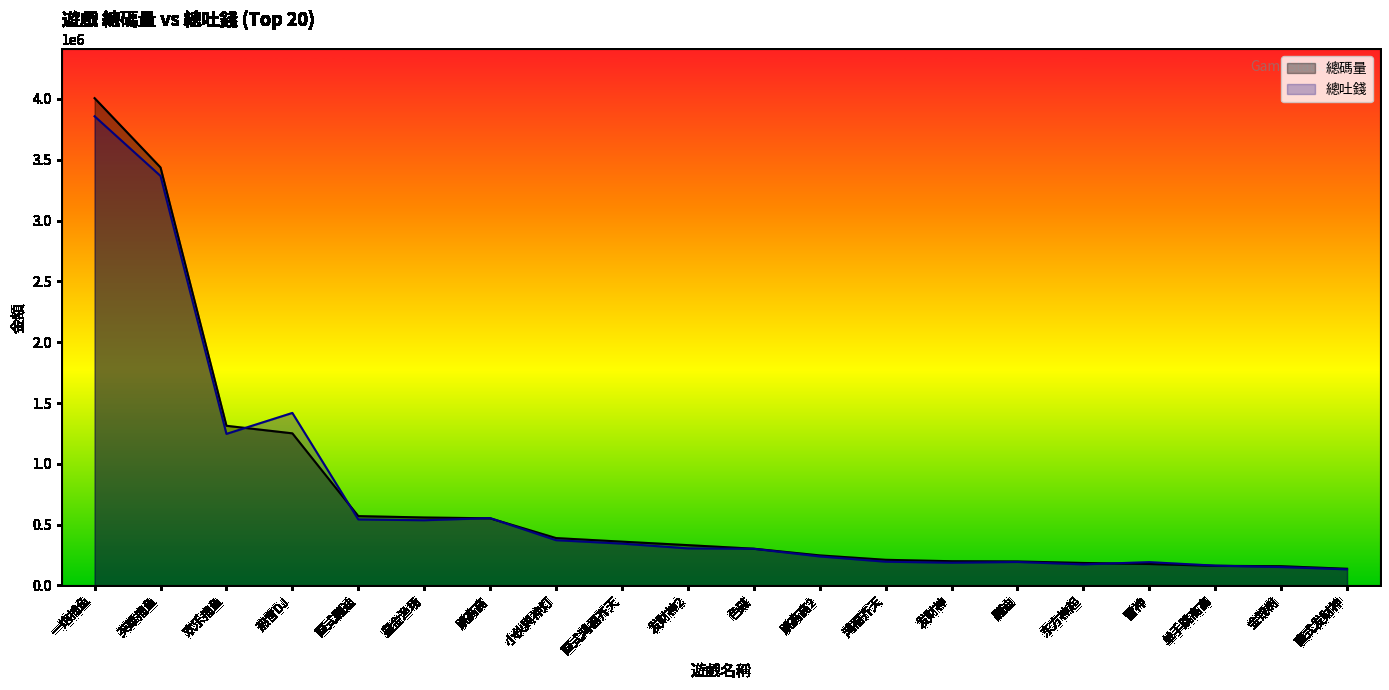

At which label is 總碼量 closest to 2071421?

欢乐捕鱼